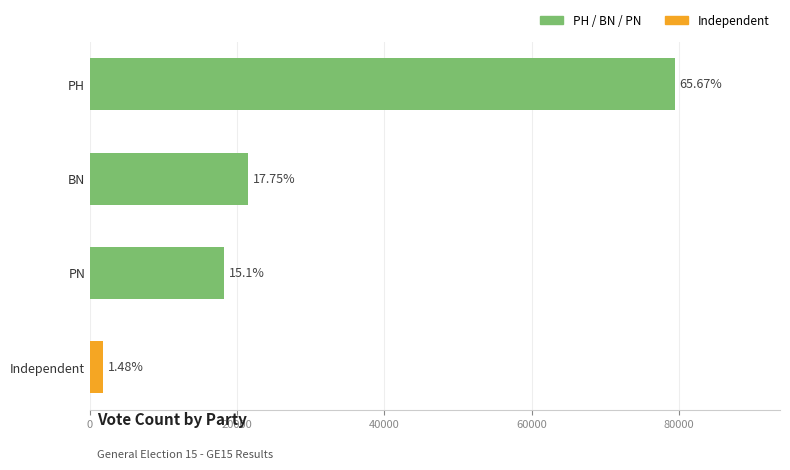

How many bars are there in total?

4